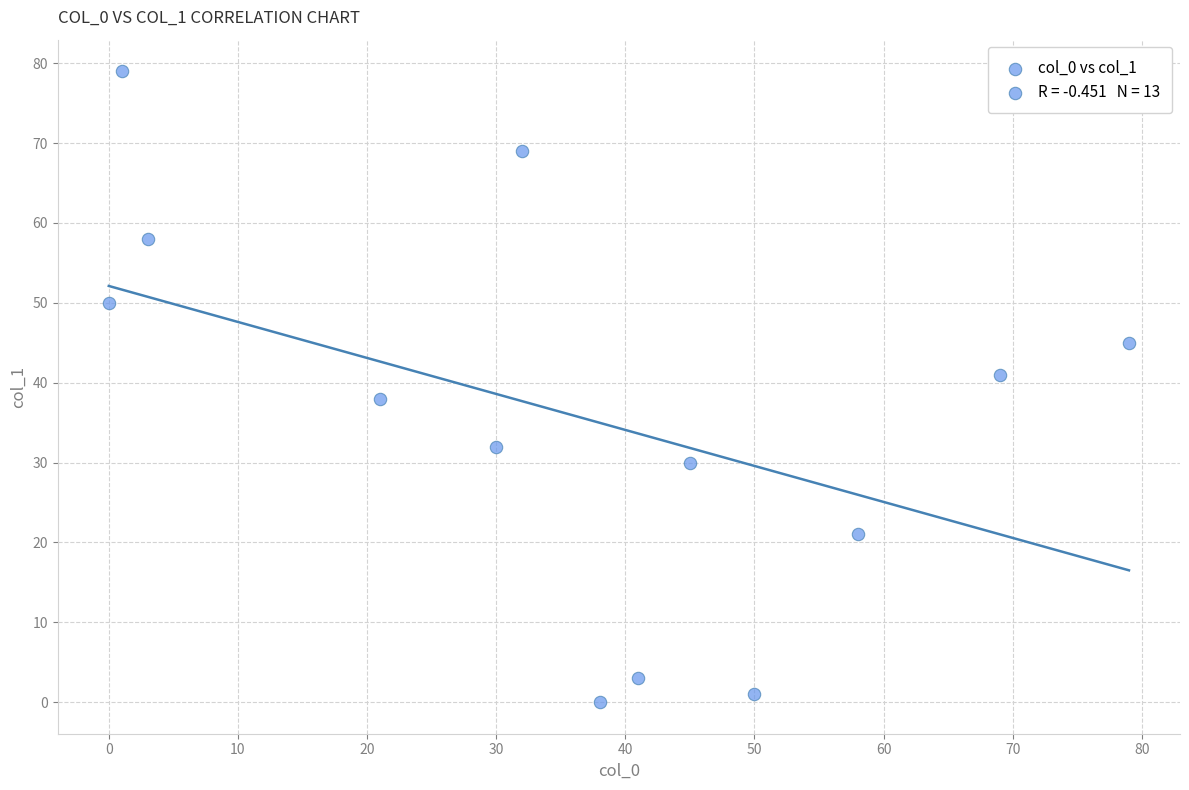

What is the range of Y values (max minus min)?

79